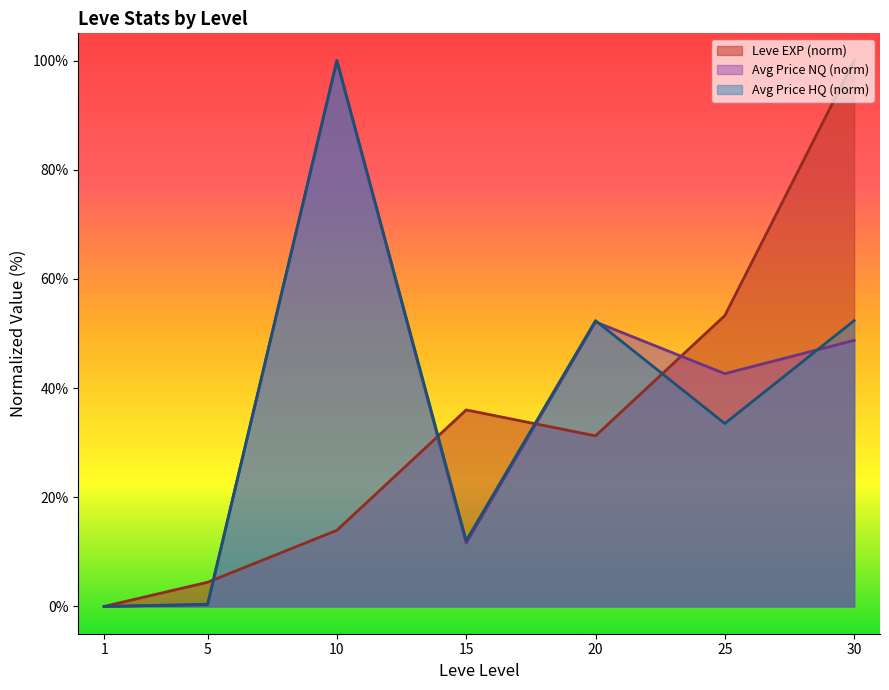

How many values in the currentAveragePriceHQ series are below 33?

3